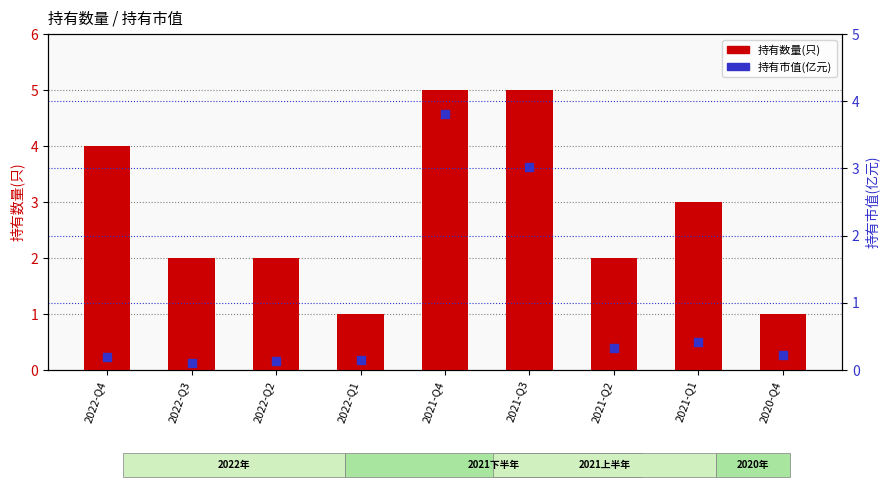

Which series contains the highest Y value?

持有数量(只)